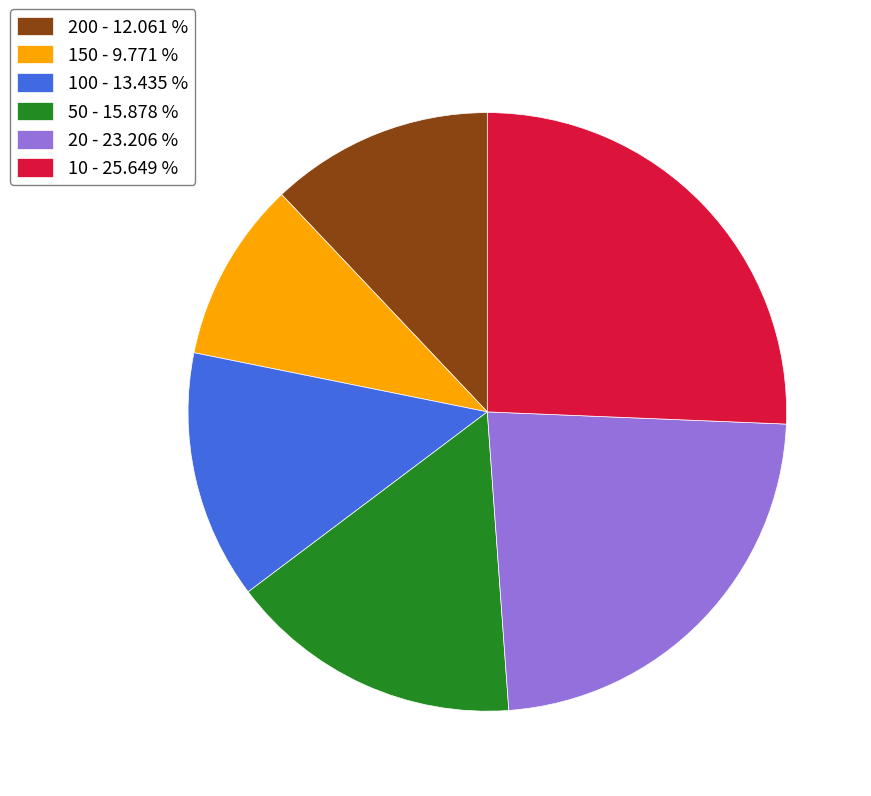

Is the sum of 50 - 15.878 % and 20 - 23.206 % greater than half?

No